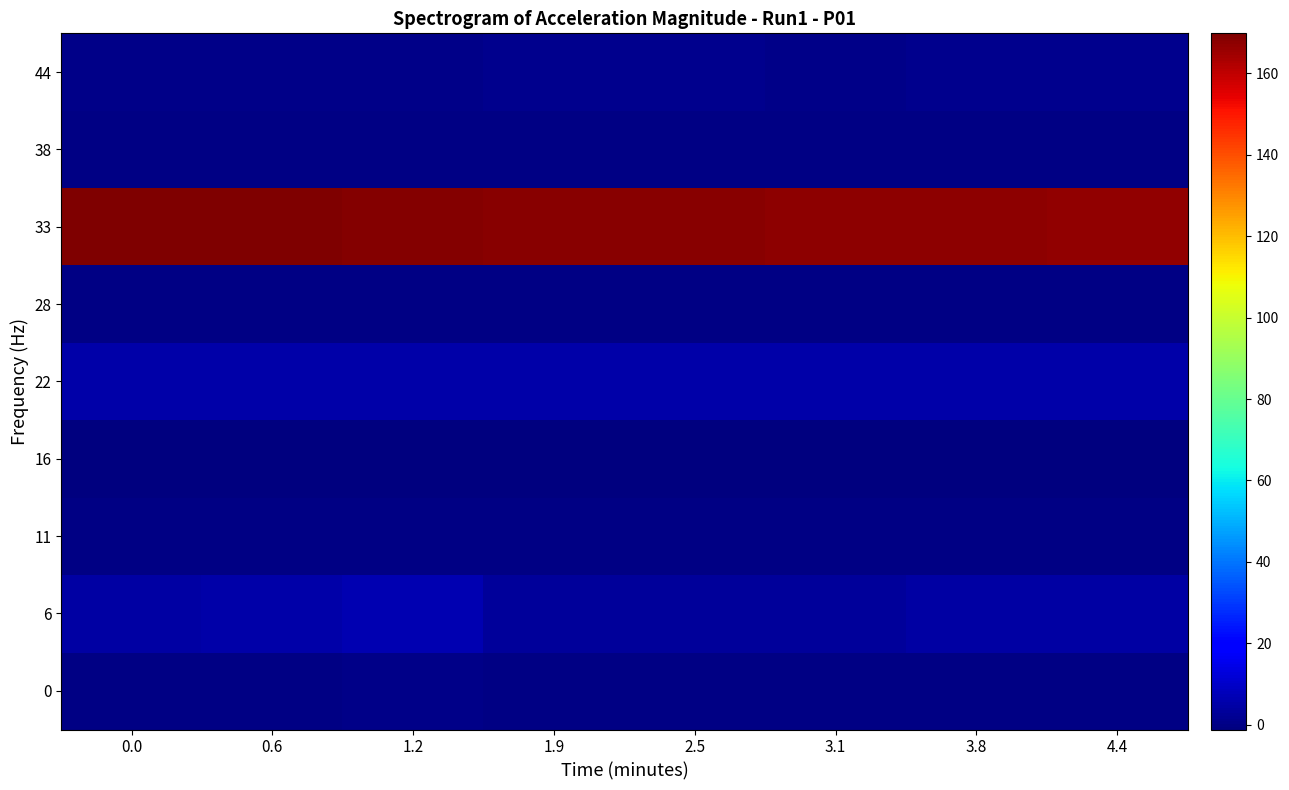

At which category does the chart reach its minimum across all series?

1.9